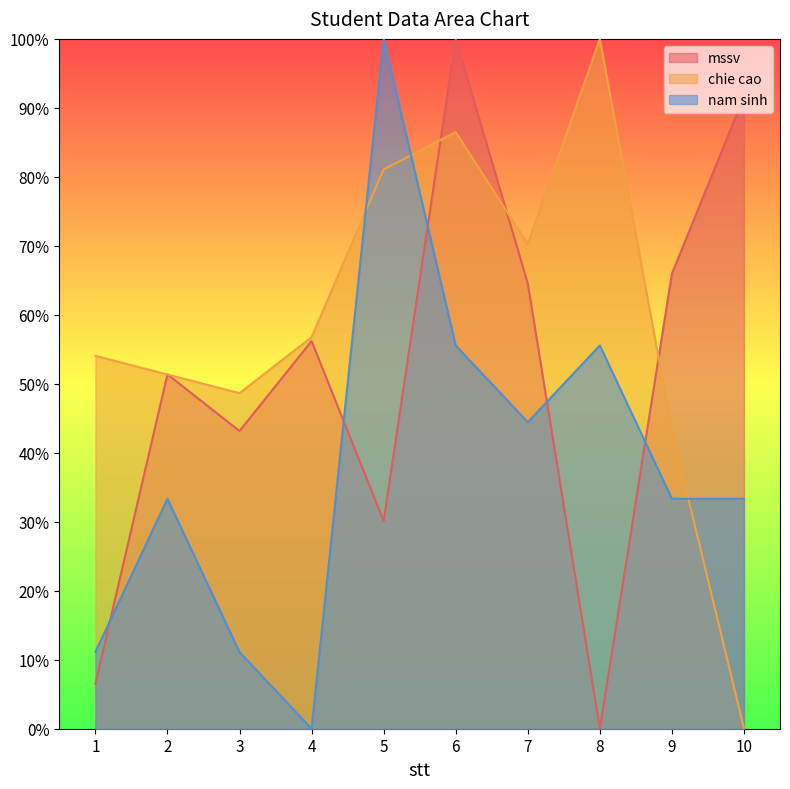

How many values in the nam sinh series are below 33?

3